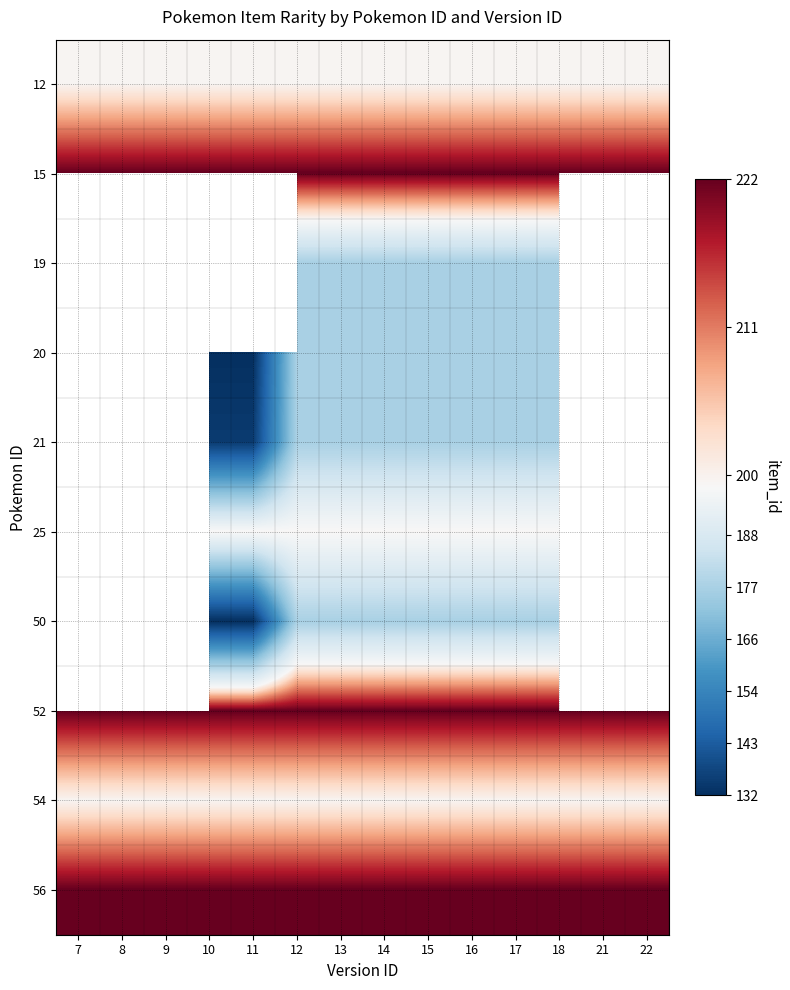

Between 8 and 13, which is larger?

8